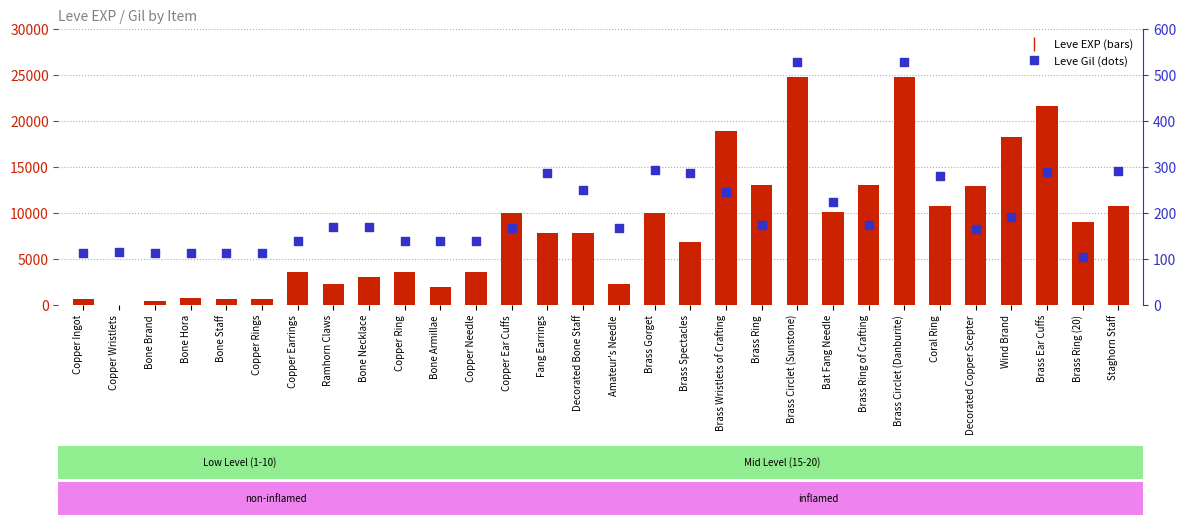

Which series has the largest Y range (max minus min)?

Leve EXP